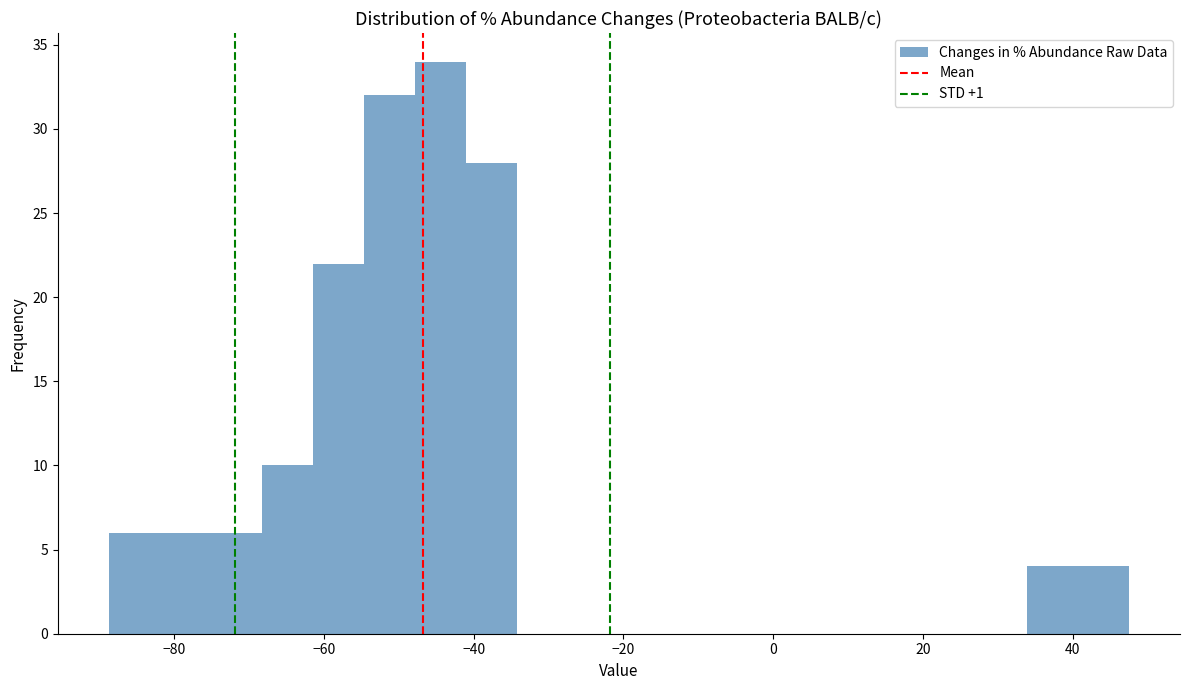

Read against the x-axis, roughly where is the centre of the tallest bar?

-44